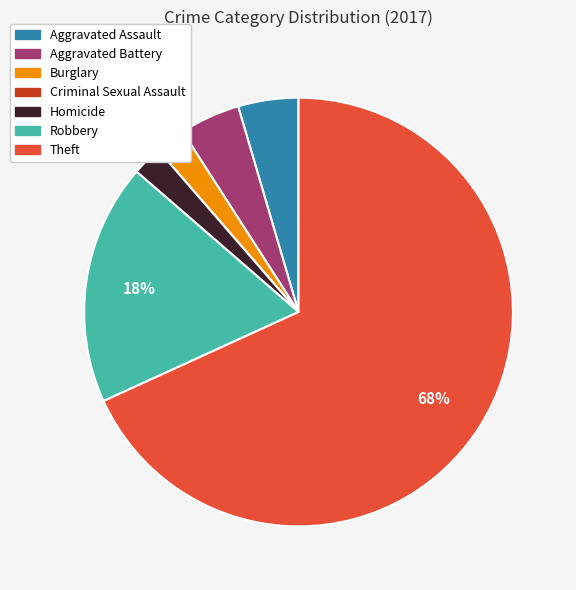

Is it true that Aggravated Battery is 5% of the pie?

True